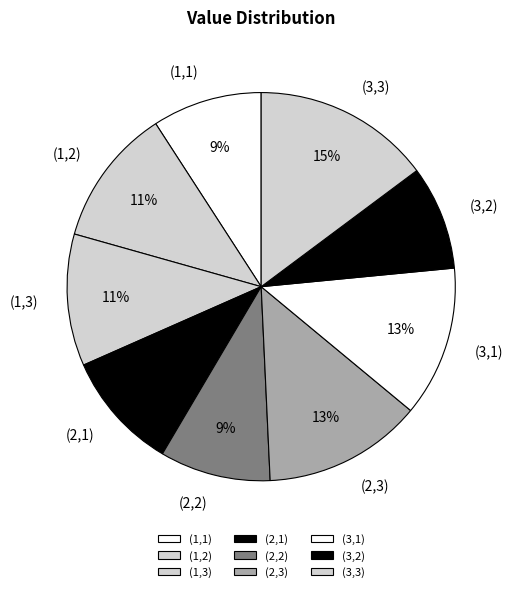

To the nearest percent, what is the difference between the largest and smallest slice percentages?

6%